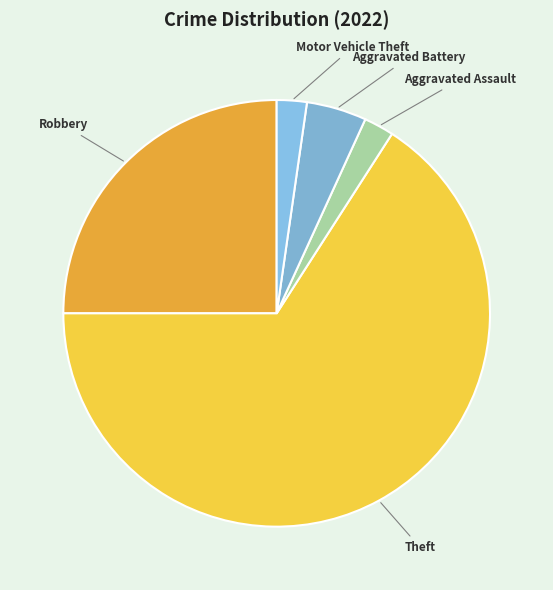

What is the largest slice in the pie chart?

Theft